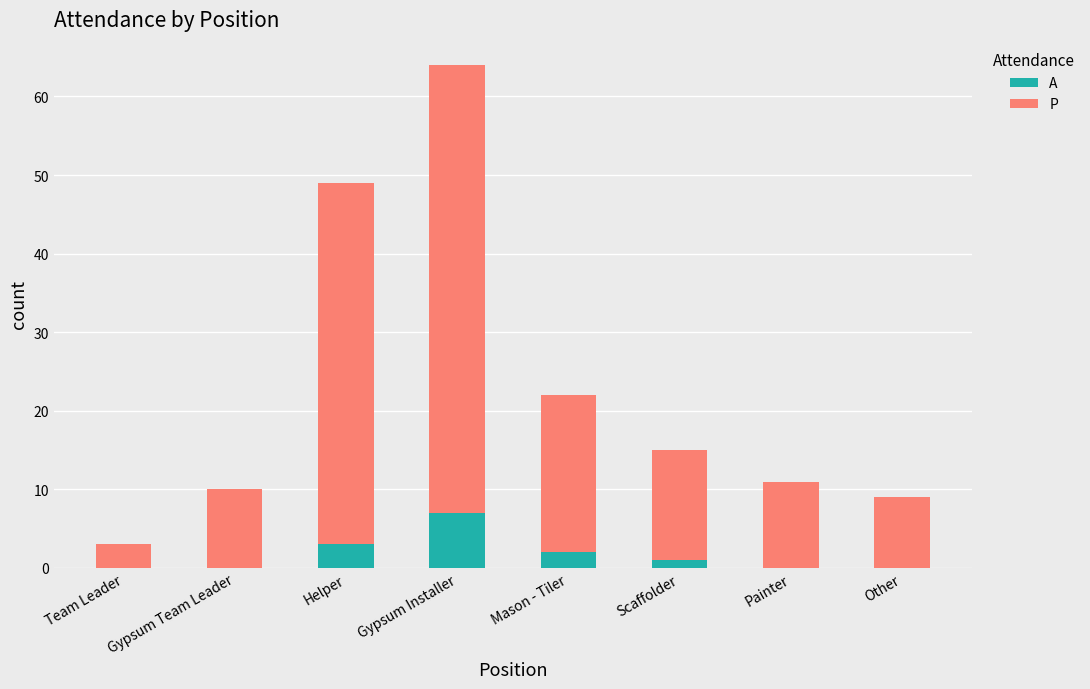

What is the sum of the A values at Helper and Gypsum Team Leader?

3